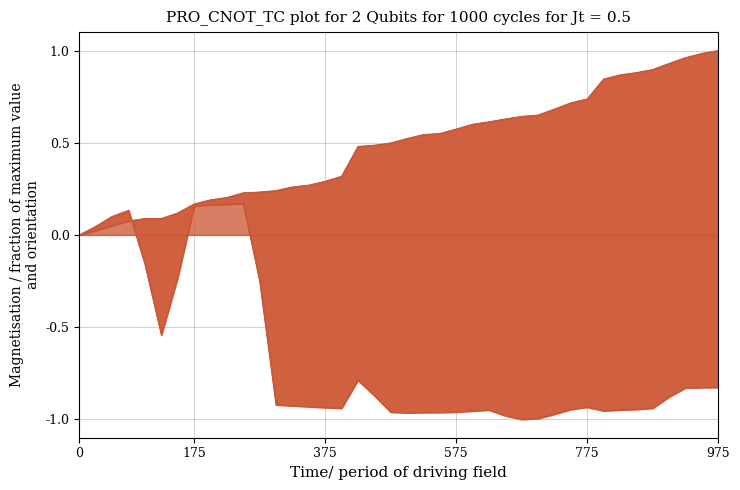

Which category has the lowest value across all series?

27